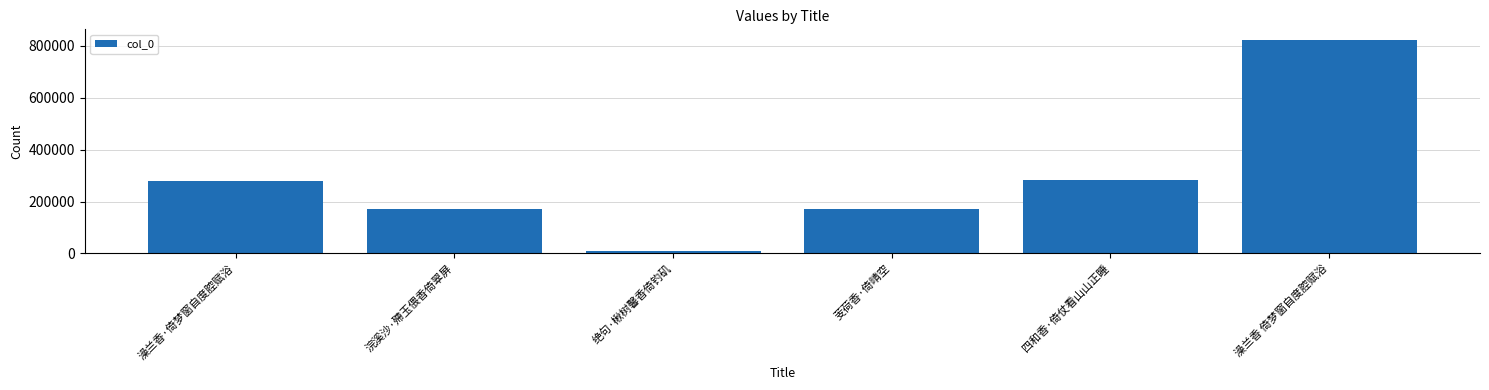

What is the difference between the values at 澡兰香 倚梦窗自度腔赋浴 and 澡兰香·倚梦窗自度腔赋浴?

543282